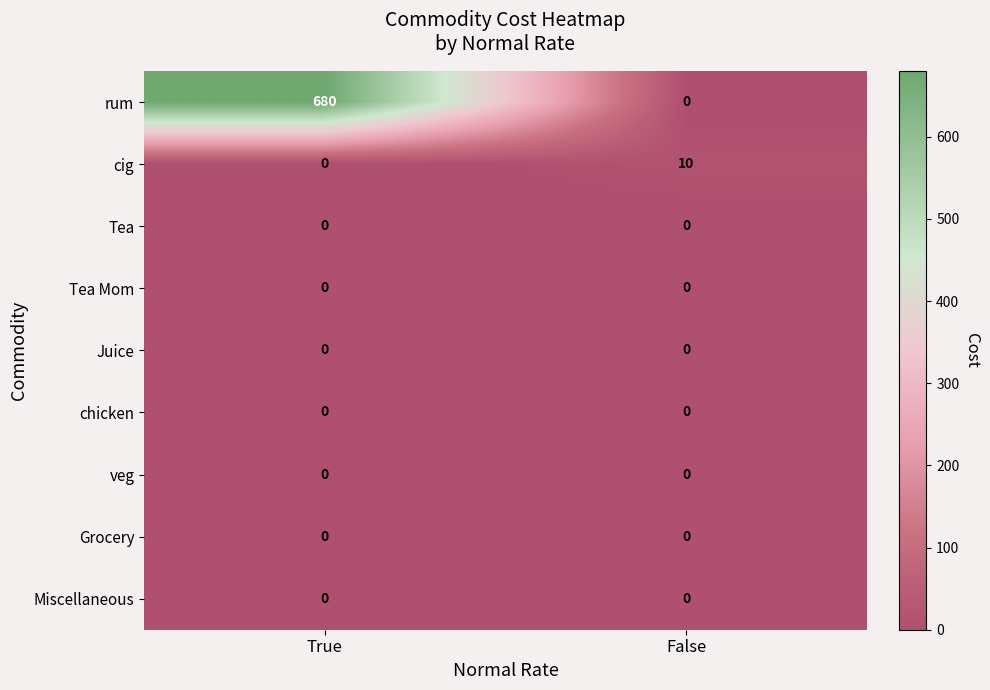

Rank the categories by rum value from lowest to highest.

False, True